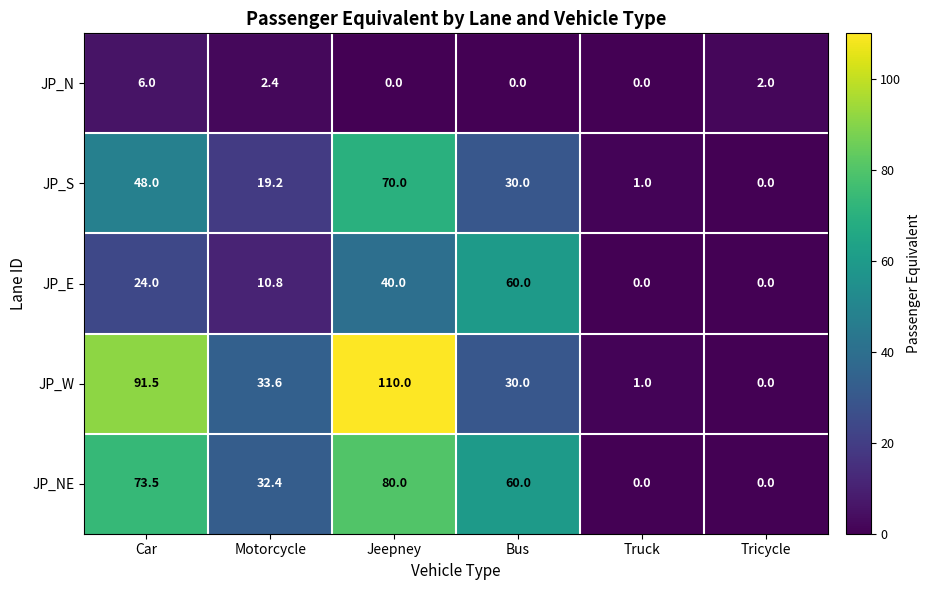

At which label does JP_N first exceed 2?

Car